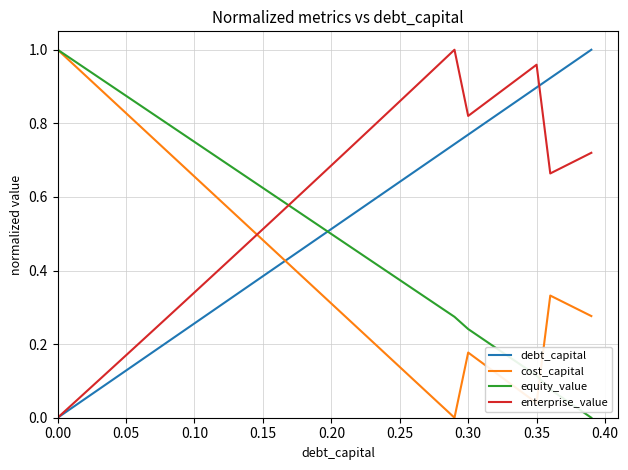

What is the sum of all debt_capital values?

20.0